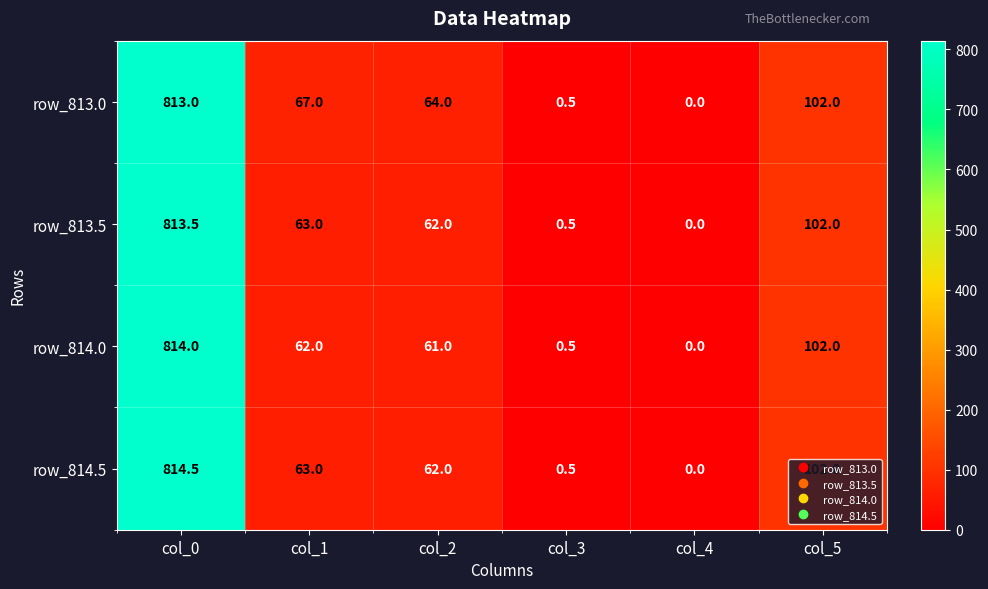

The row_813.0 series shows 67.0 at col_1. True or false?

True